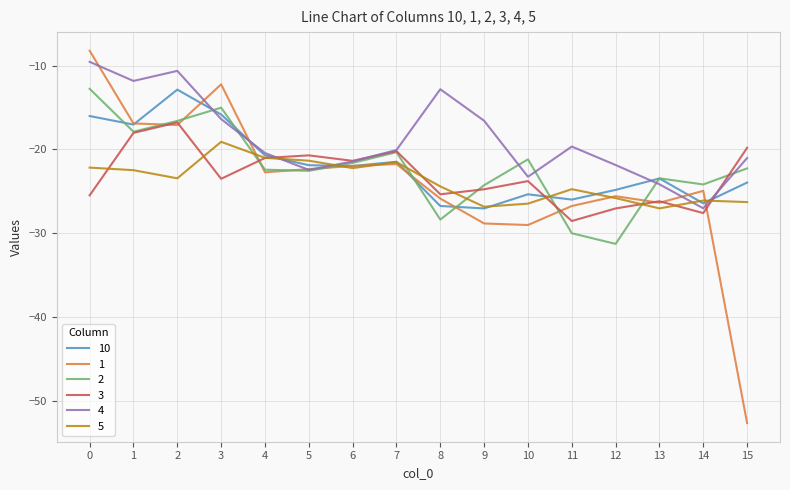

The 2 series shows -24.2 at 14. True or false?

True